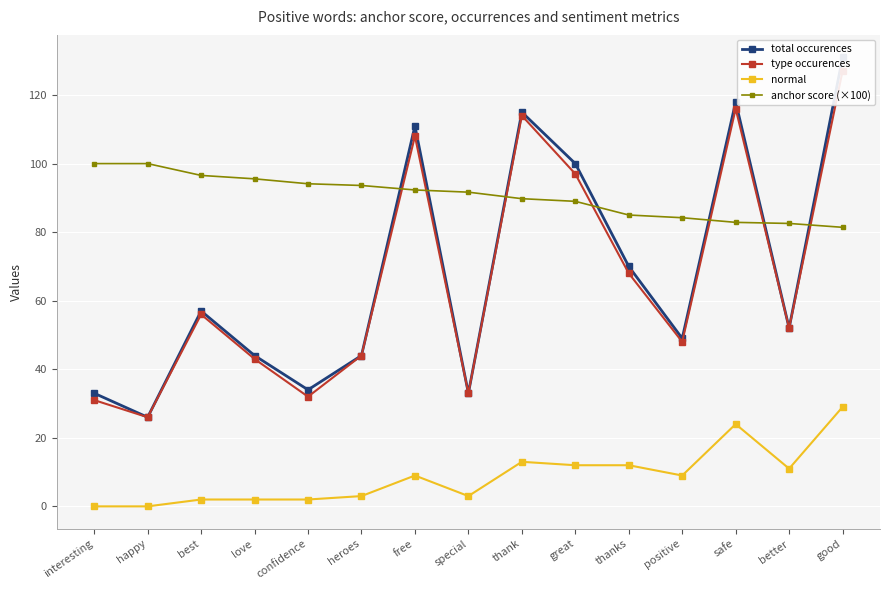

Is it true that type occurences equals 52.0 at better?

True